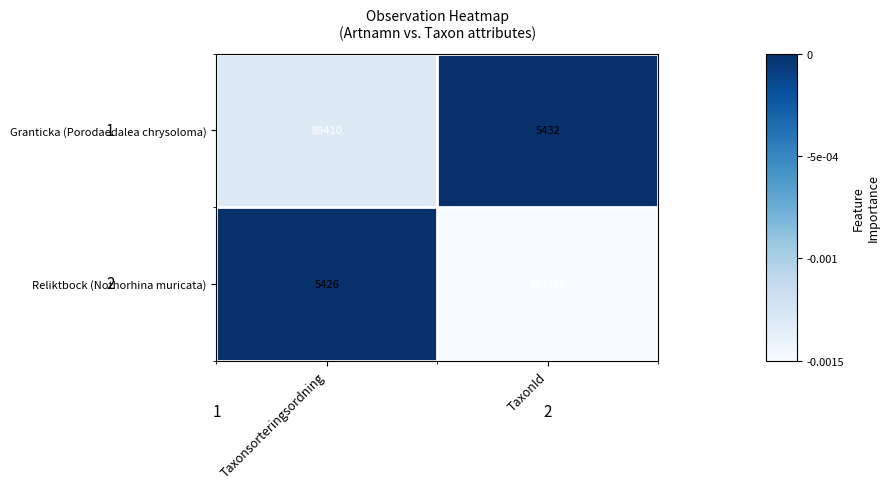

Rank the categories by Reliktbock (Nothorhina muricata) value from highest to lowest.

Taxonsorteringsordning, TaxonId